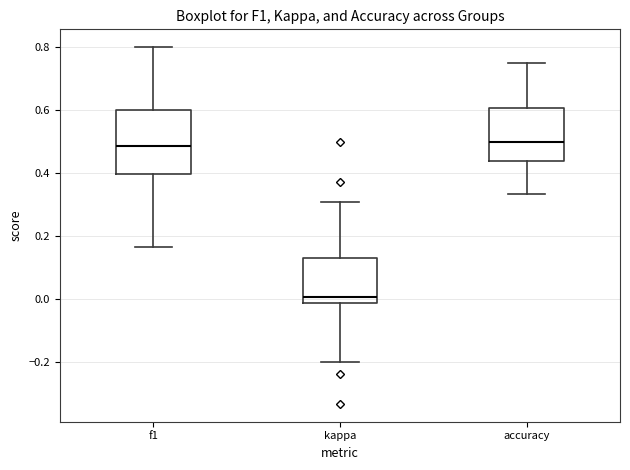

Where does the upper whisker of the box for accuracy end on the y-axis? The values are not printed on the chart, so give them approximately, as read against the axis.

0.76